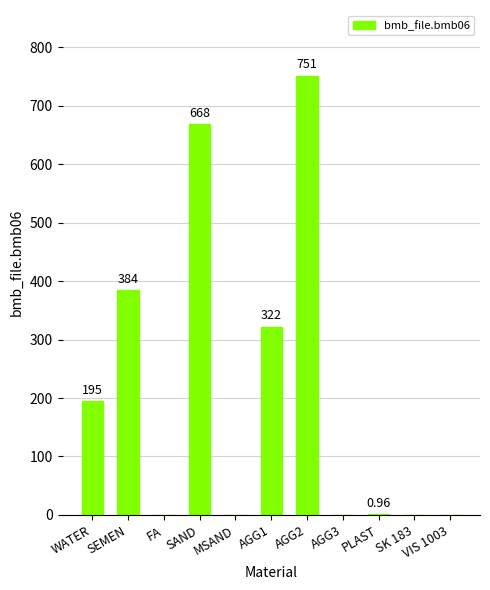

Does the chart contain stacked bars?

No